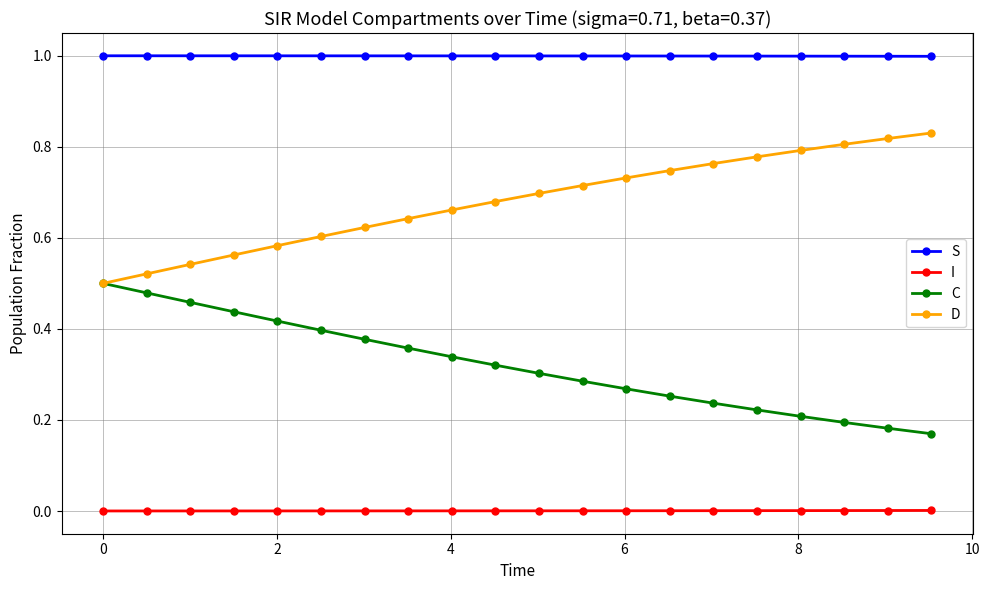

List the series in order of their peak value, highest first.

S, D, C, I